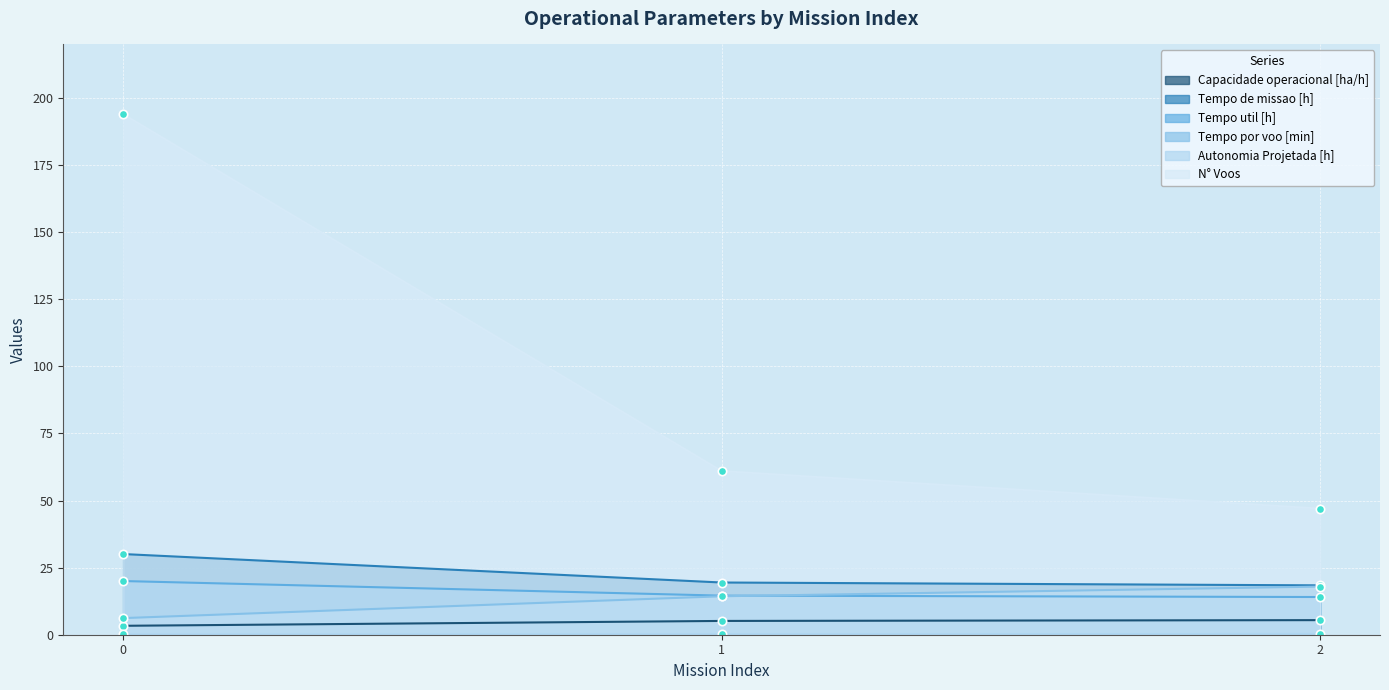

What are all the series names shown in the legend?

Capacidade operacional [ha/h], Tempo de missao [h], Tempo util [h], Tempo por voo [min], Autonomia Projetada [h], N° Voos